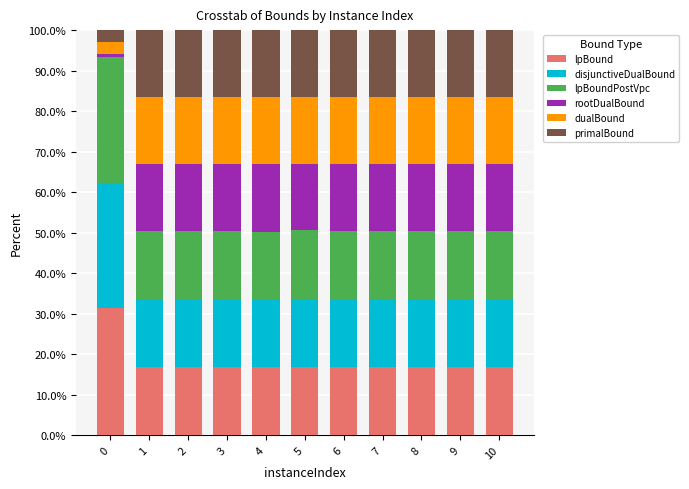

What is the maximum value for lpBound?

31.3